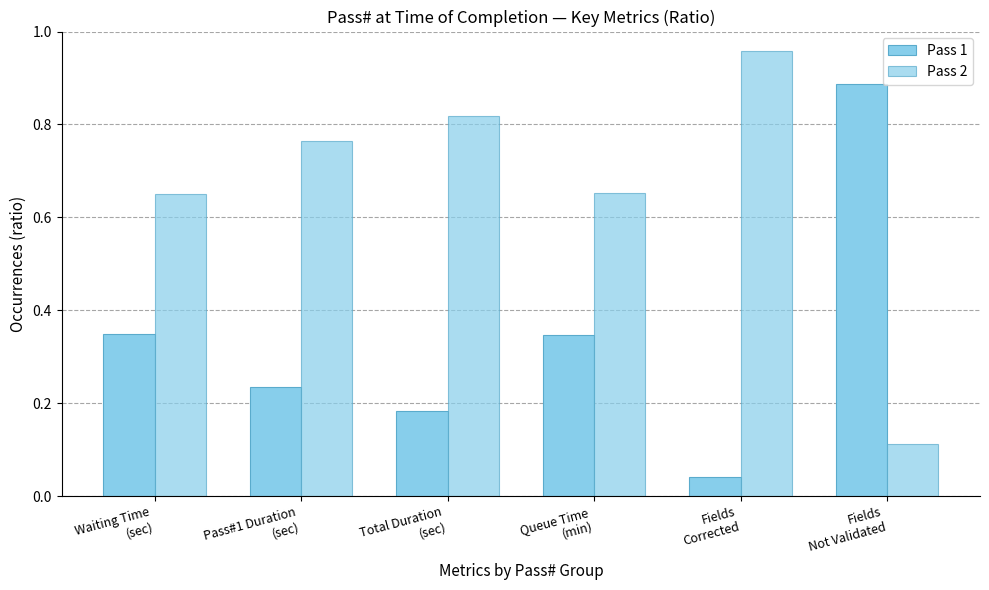

At how many categories does at least one series exceed 0?

6